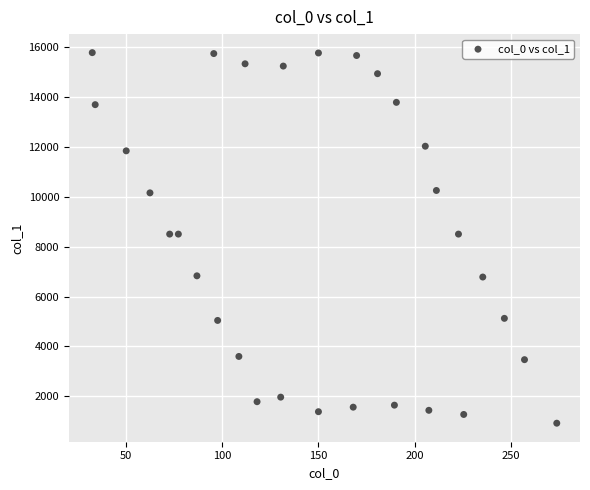

What is the range of Y values (max minus min)?

14844.7